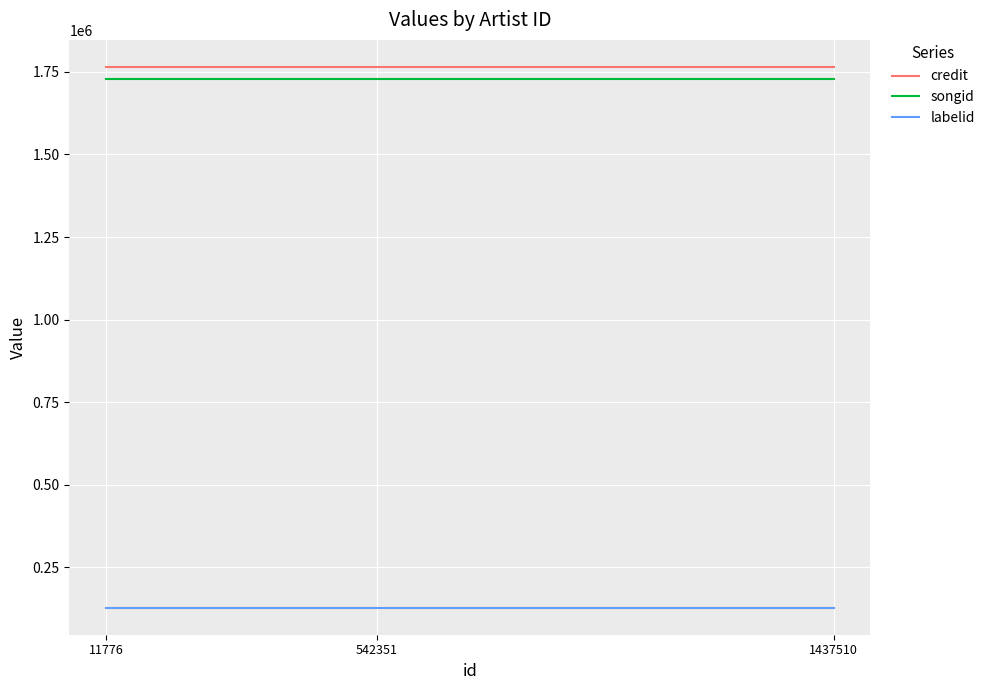

What is the maximum value shown in the chart?

1764875